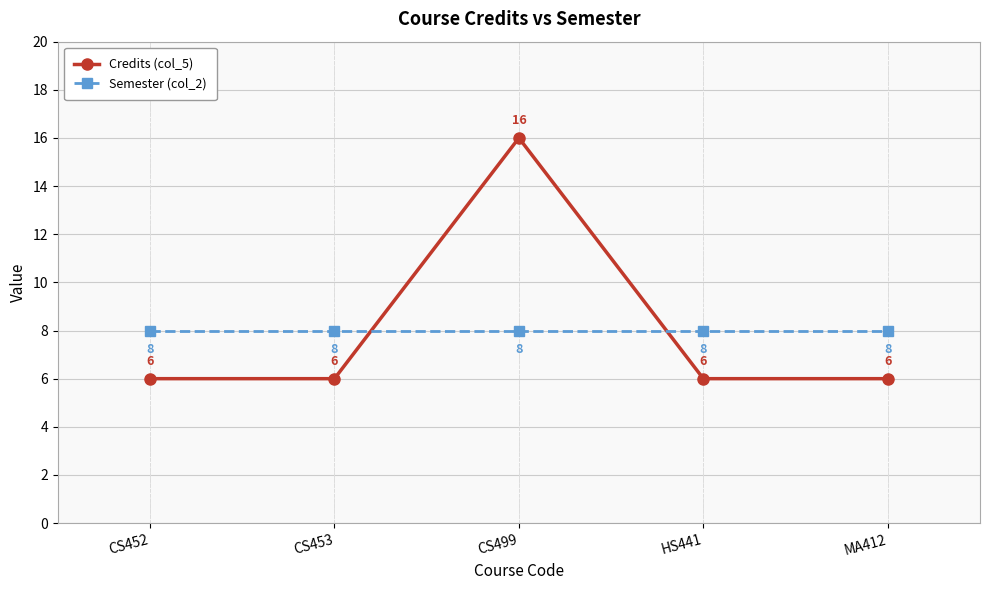

True or false: Semester (col_2) has more than 2 points higher than both neighbors.

False